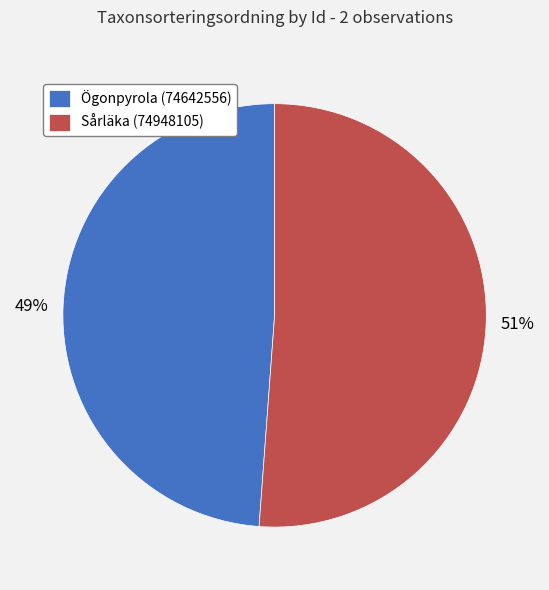

What is the largest slice in the pie chart?

Sårläka (74948105)